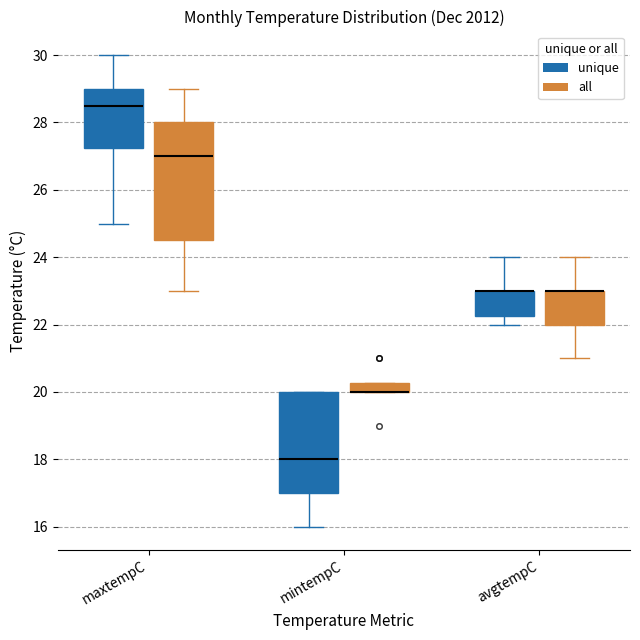

Where is the upper edge of the box for maxtempC (all) on the y-axis? The values are not printed on the chart, so give them approximately, as read against the axis.

28.0